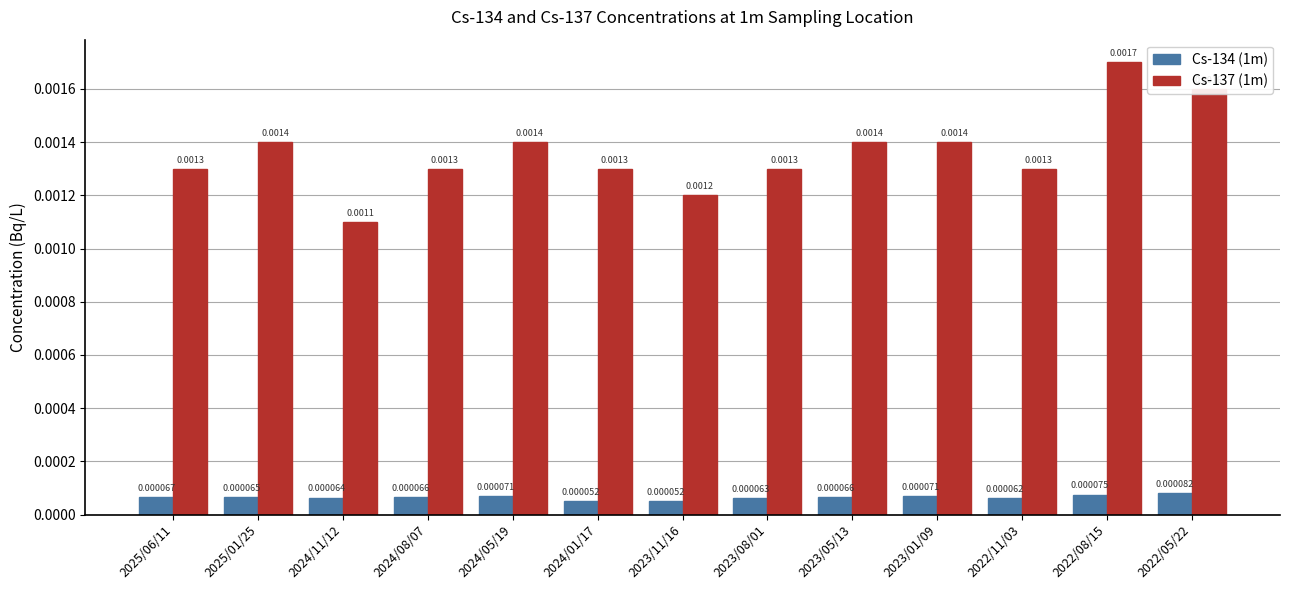

Are the bars grouped side by side (vs. stacked)?

Yes